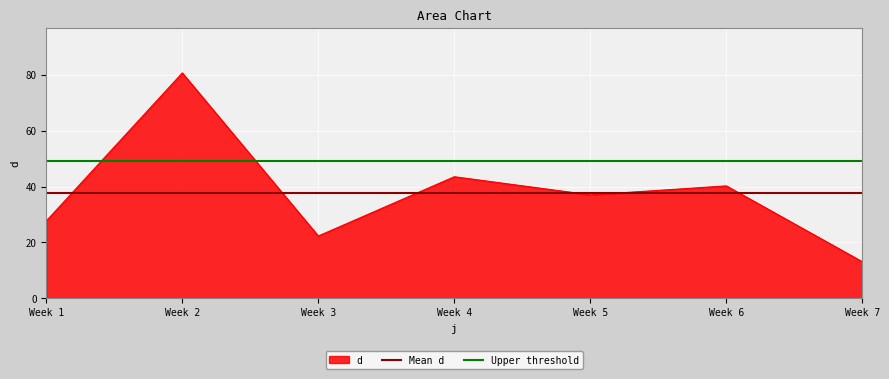

The value of d at Week 4 is 73.0. True or false?

False